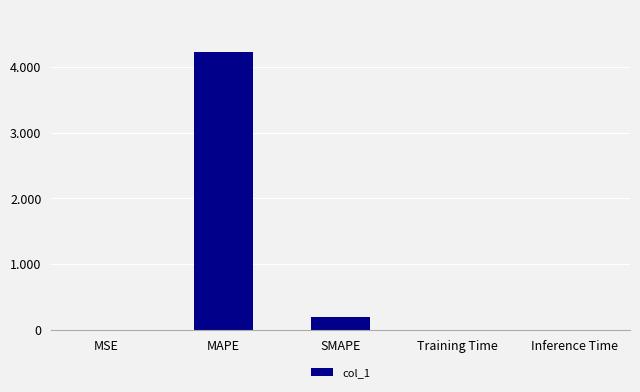

What is the label of the 2nd bar from the left?

MAPE